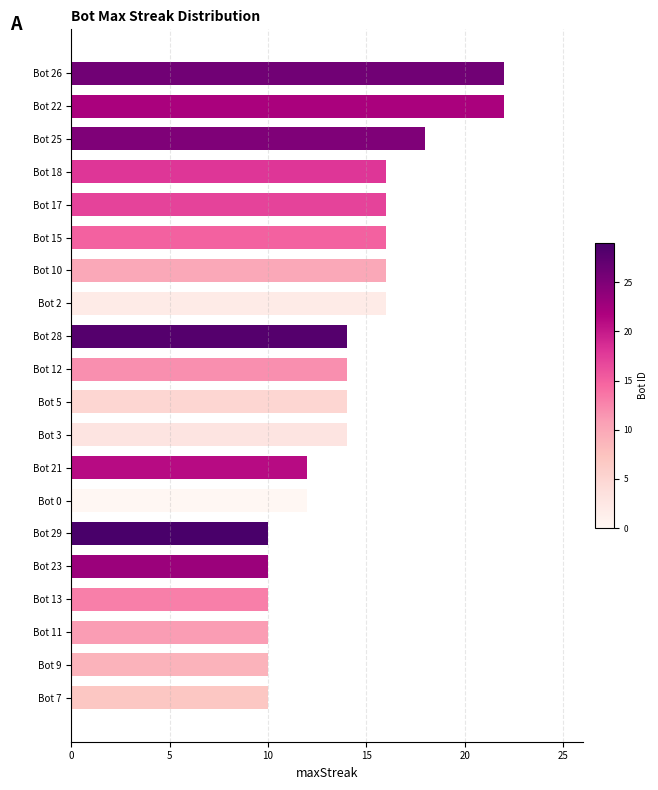

Between Bot 18 and Bot 28, which is larger?

Bot 18